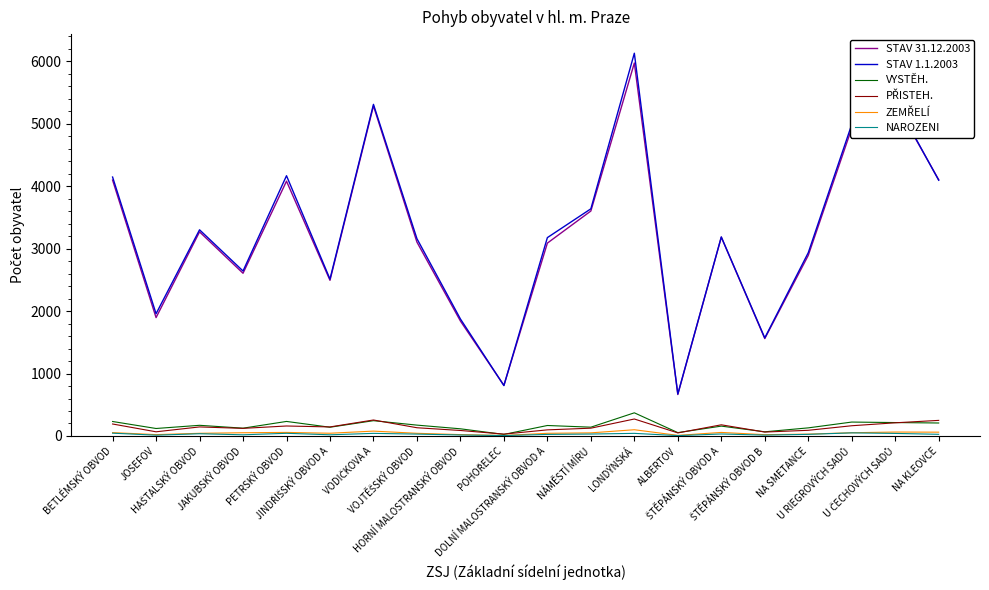

True or false: VYSTĚH. and STAV 1.1.2003 intersect in this chart.

False